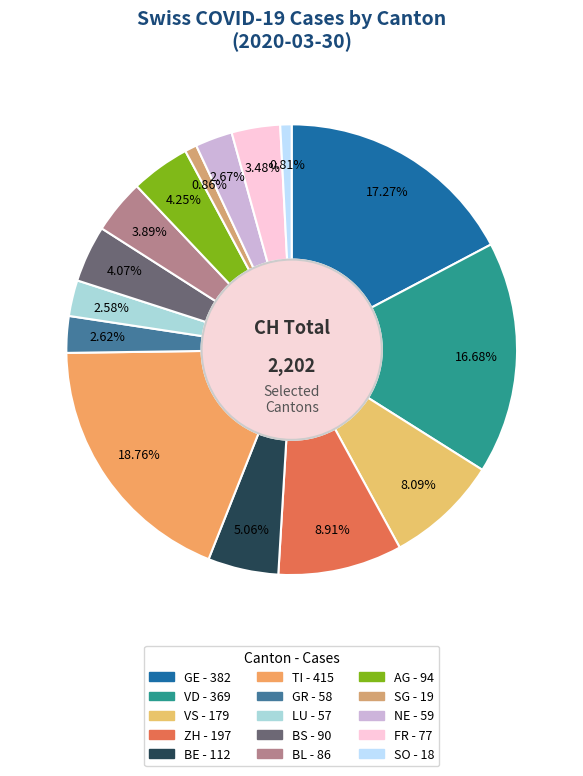

Is there a majority slice in this chart?

No